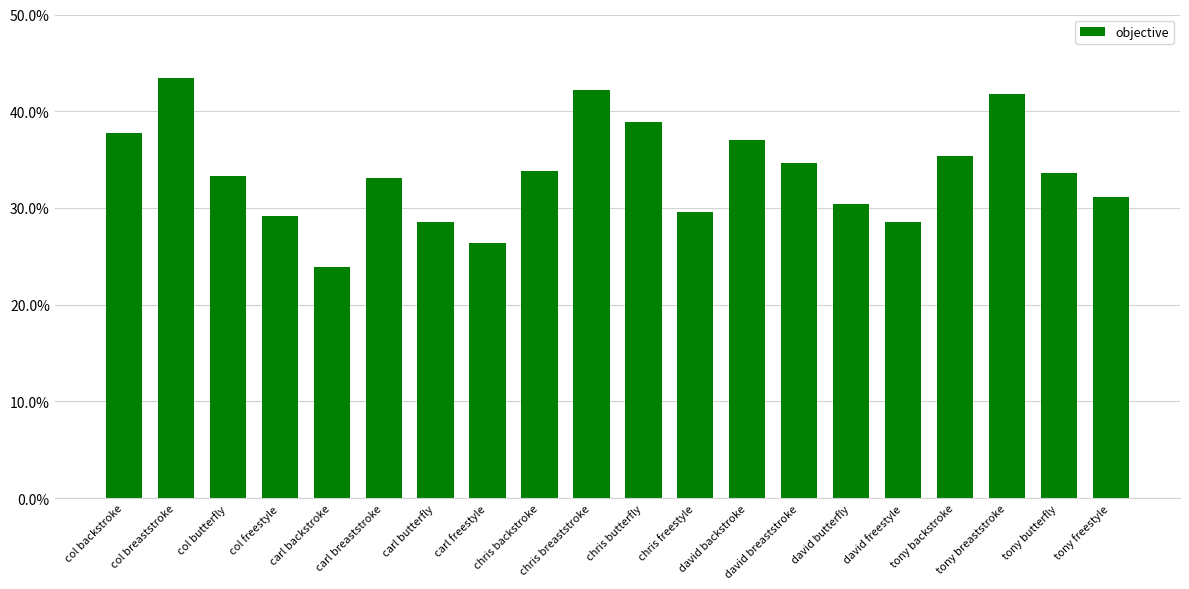

What is the greatest value displayed?

43.4